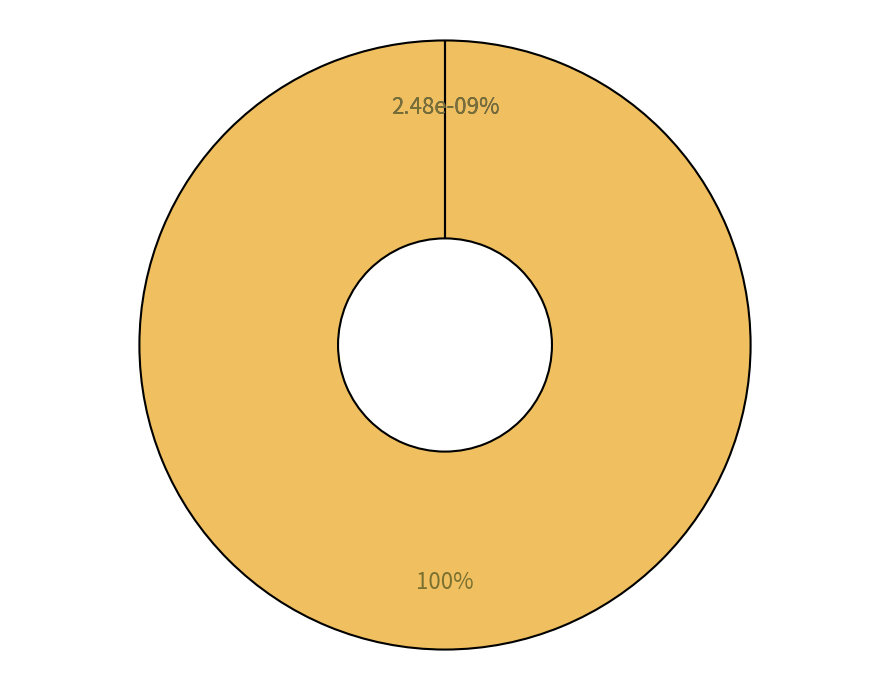

True or false: Line_2 accounts for 0% of the total.

True